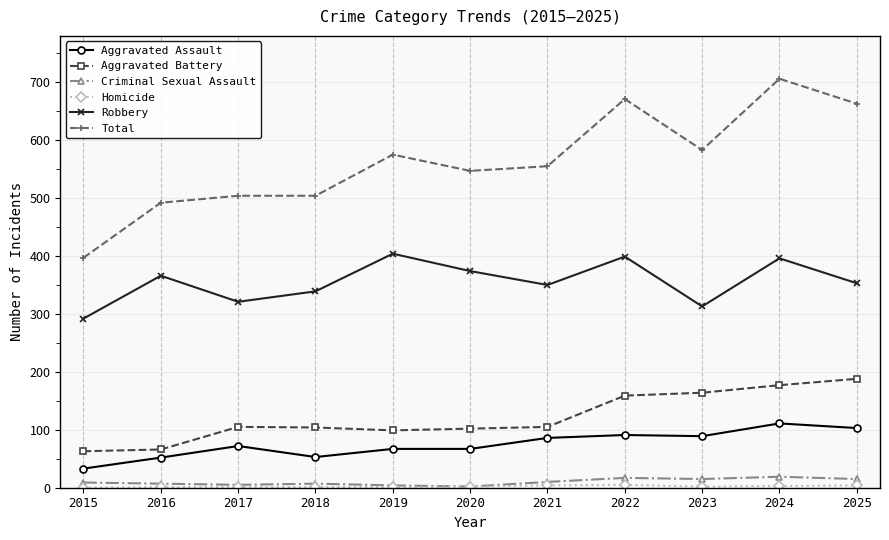

True or false: Aggravated Battery and Aggravated Assault cross at least once.

False